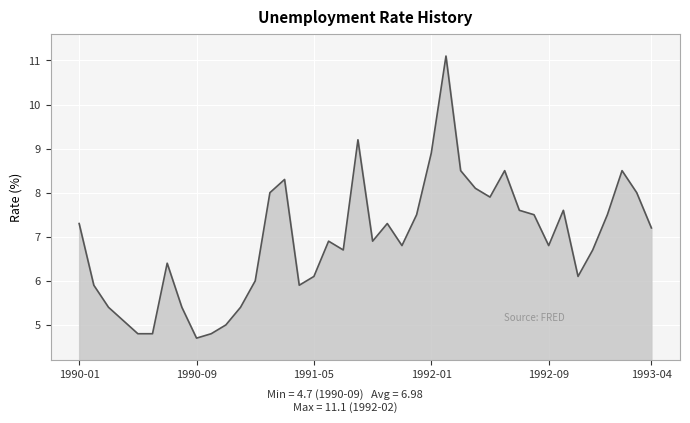

How many lines are shown in the chart?

1